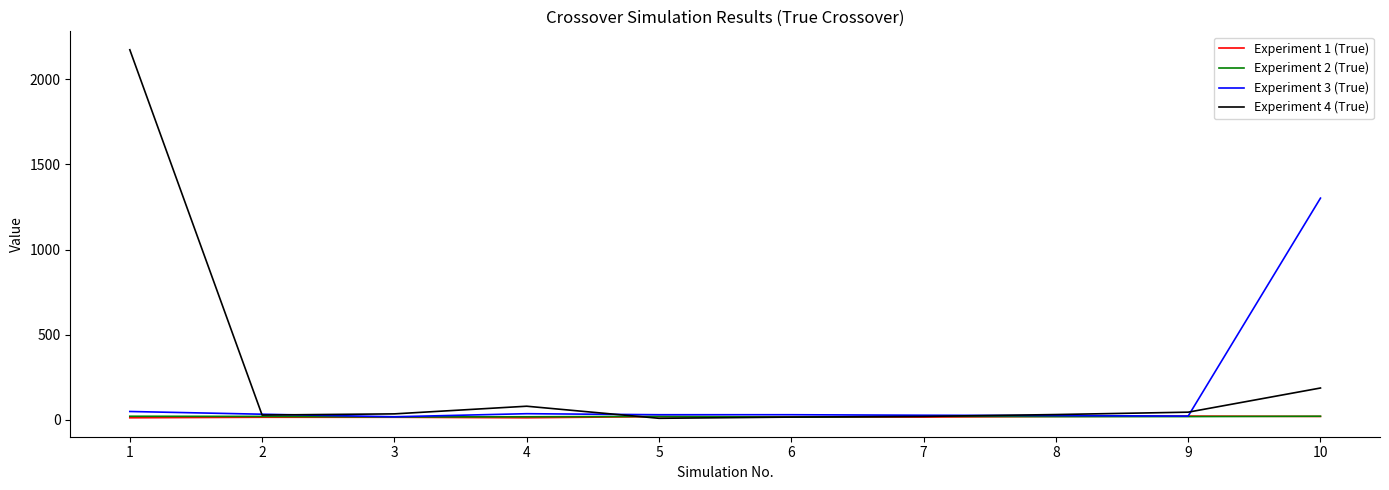

What is the sum of all Experiment 2 (True) values?

182